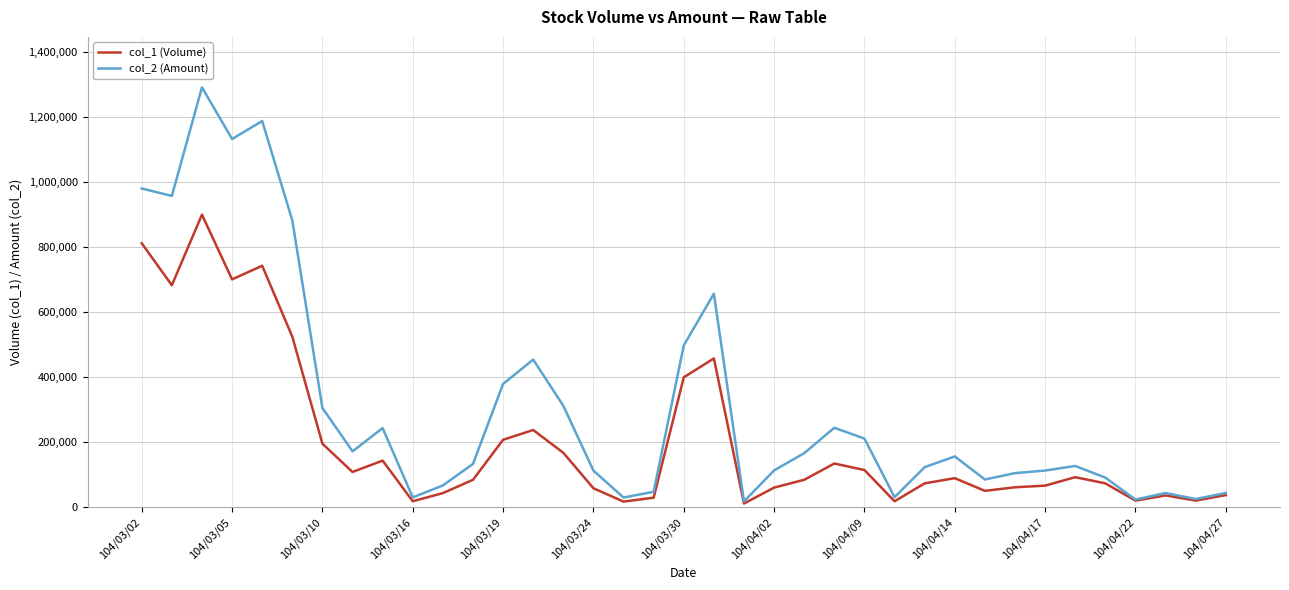

What is the minimum value shown in the chart?

12000